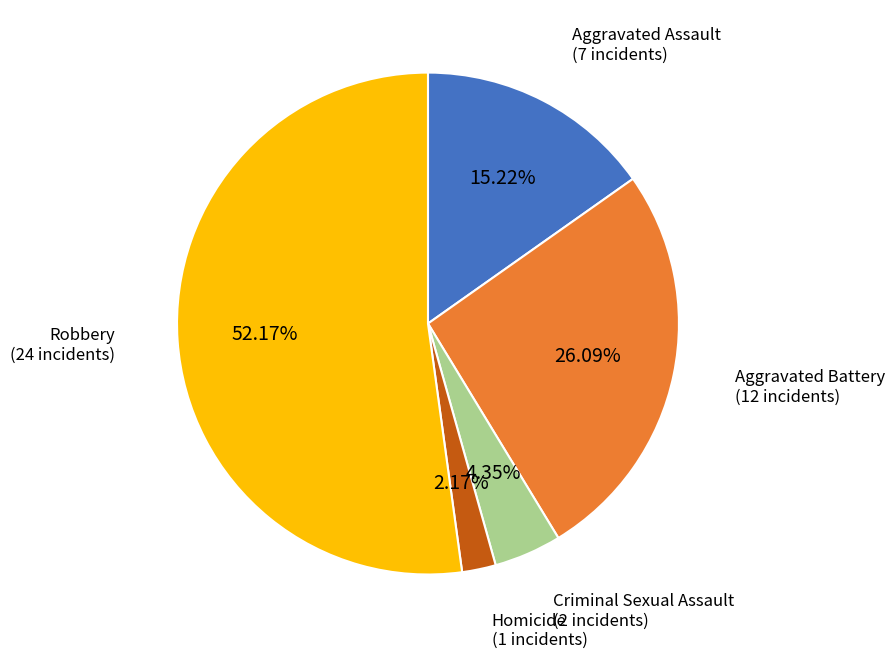

To the nearest percent, what is the average slice percentage?

20%